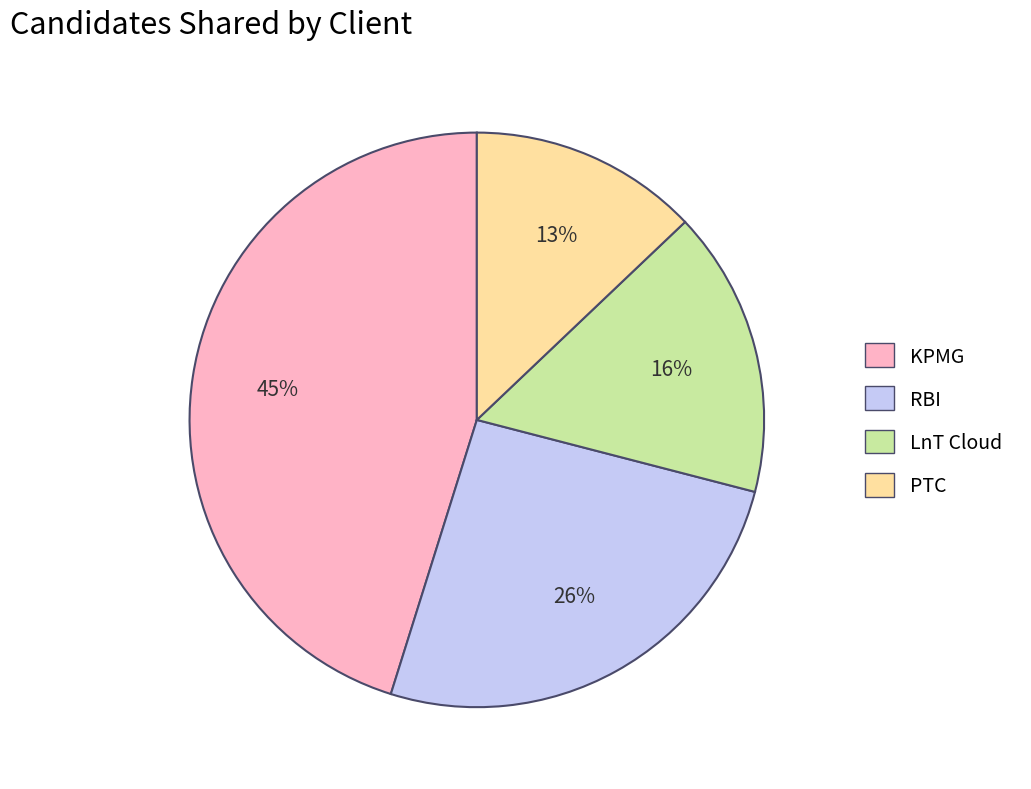

Which has a higher value, RBI or LnT Cloud?

RBI